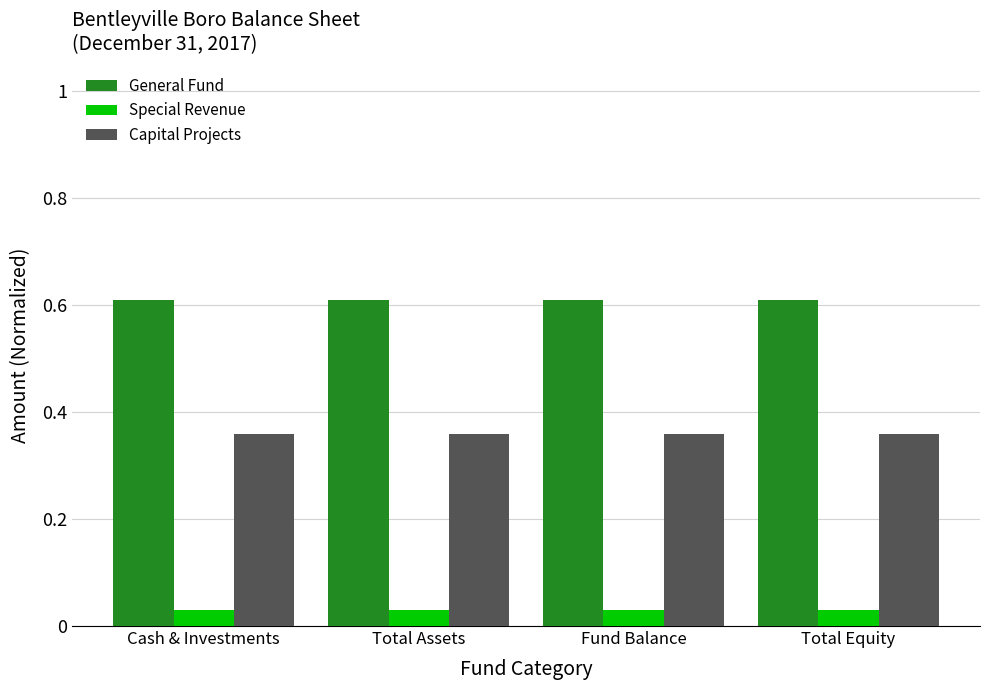

What position from the right is Total Equity?

1